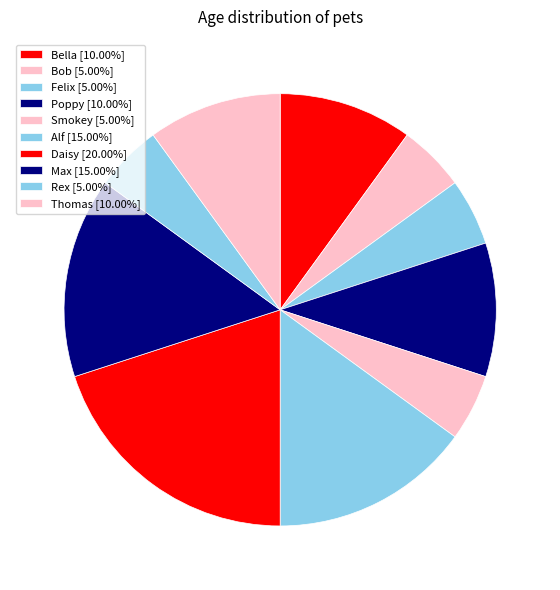

How many slices are in this pie chart?

10